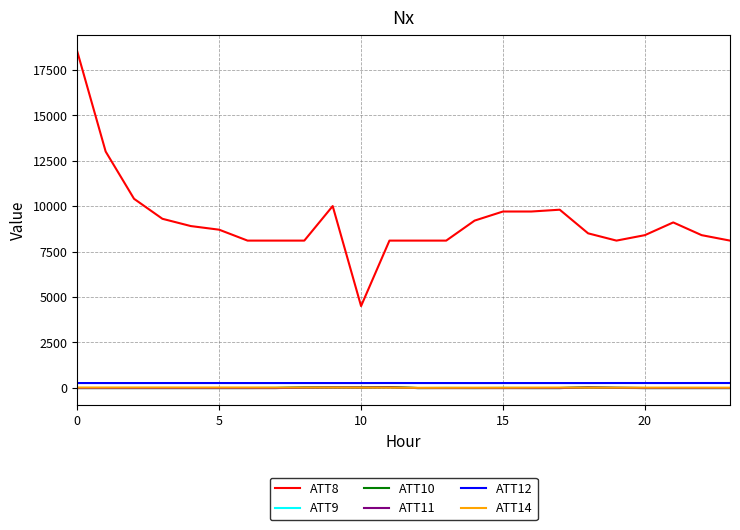

True or false: ATT10 and ATT12 cross at least once.

False